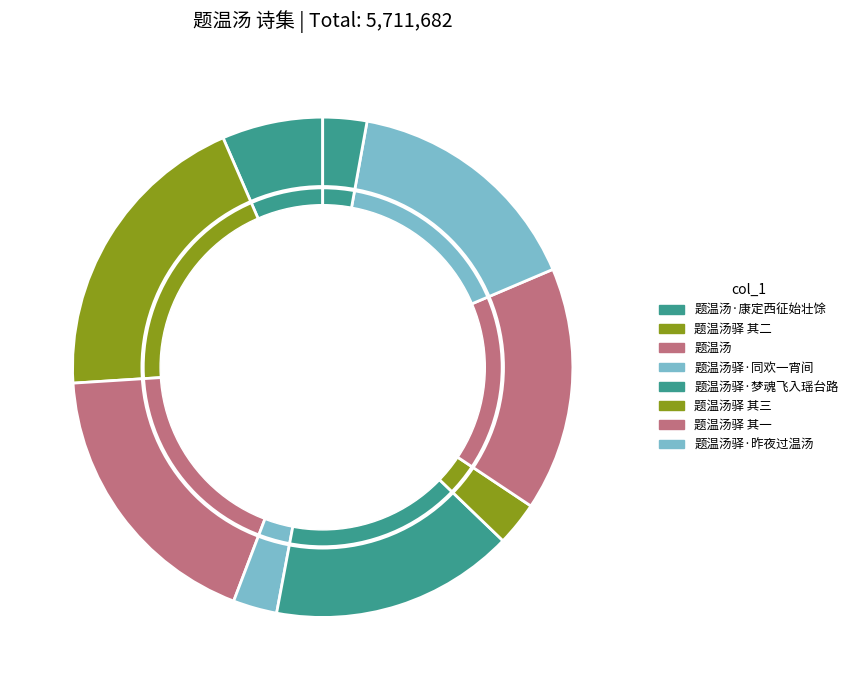

What is the largest slice in the pie chart?

题温汤驿 其二